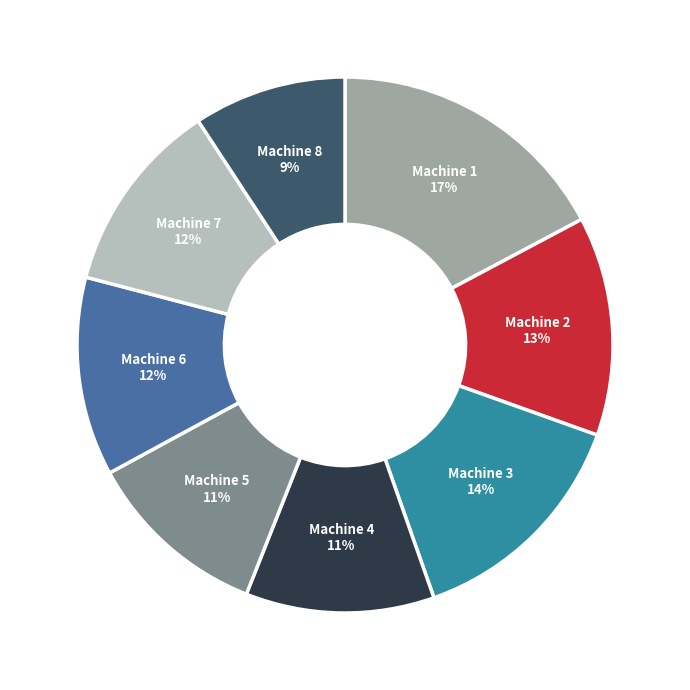

To the nearest percent, what is the difference between the largest and smallest slice percentages?

8%